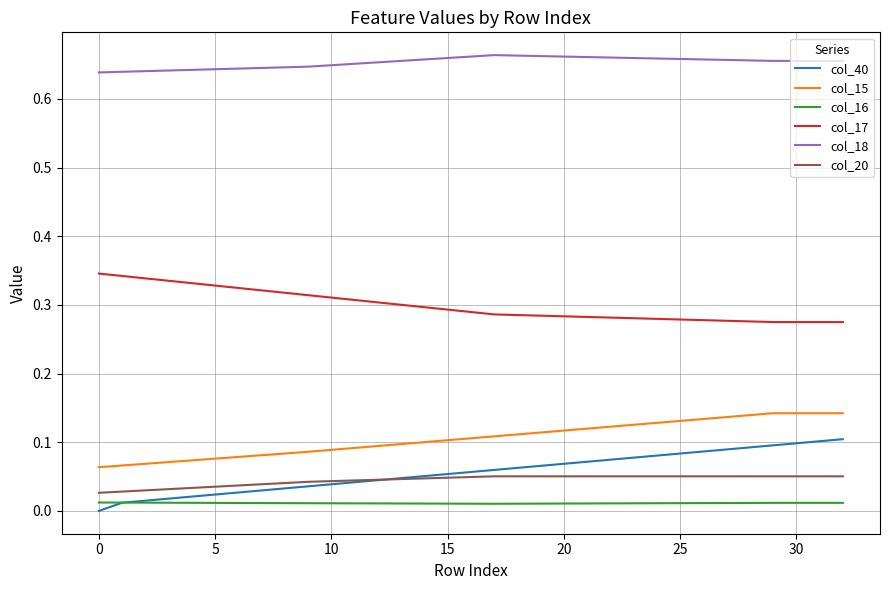

How many lines are shown in the chart?

6